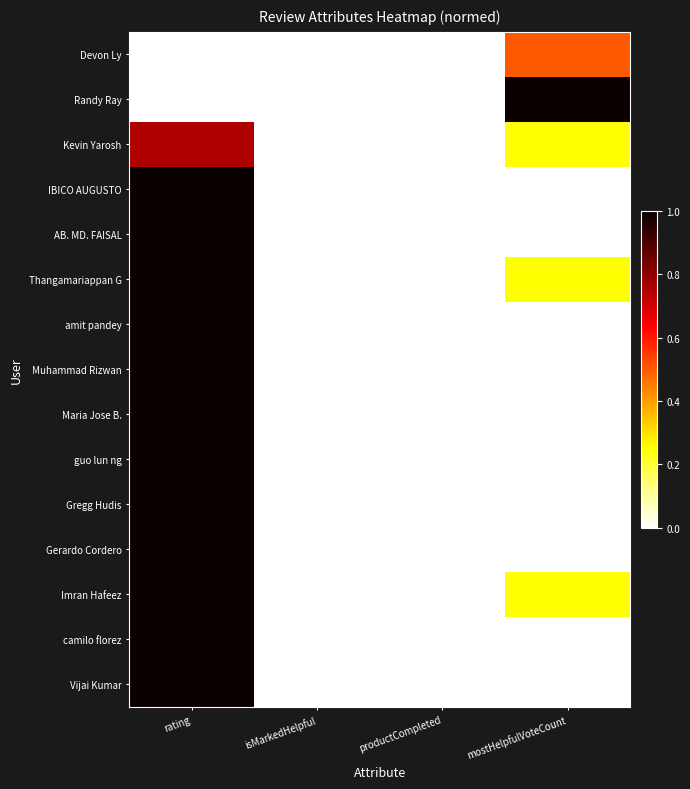

What is the total value across all series at mostHelpfulVoteCount?

2.2